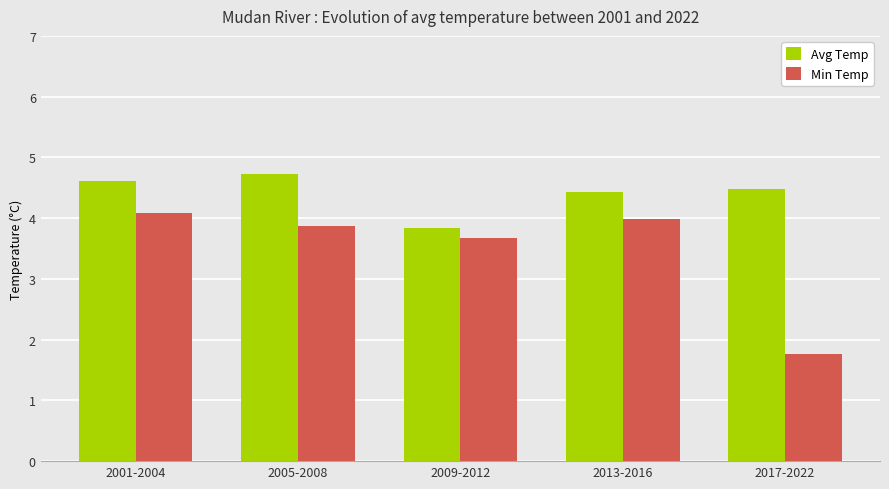

The value of Avg Temp at 2001-2004 is 4.6. True or false?

True